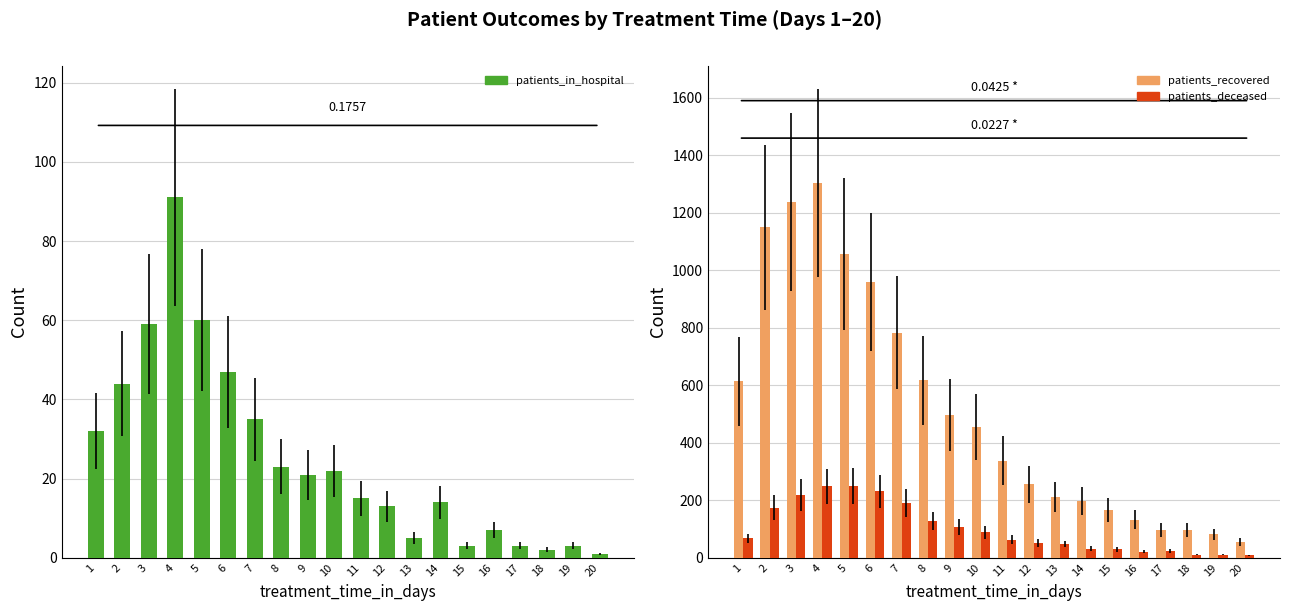

The patients_recovered series shows 139 at 19. True or false?

False